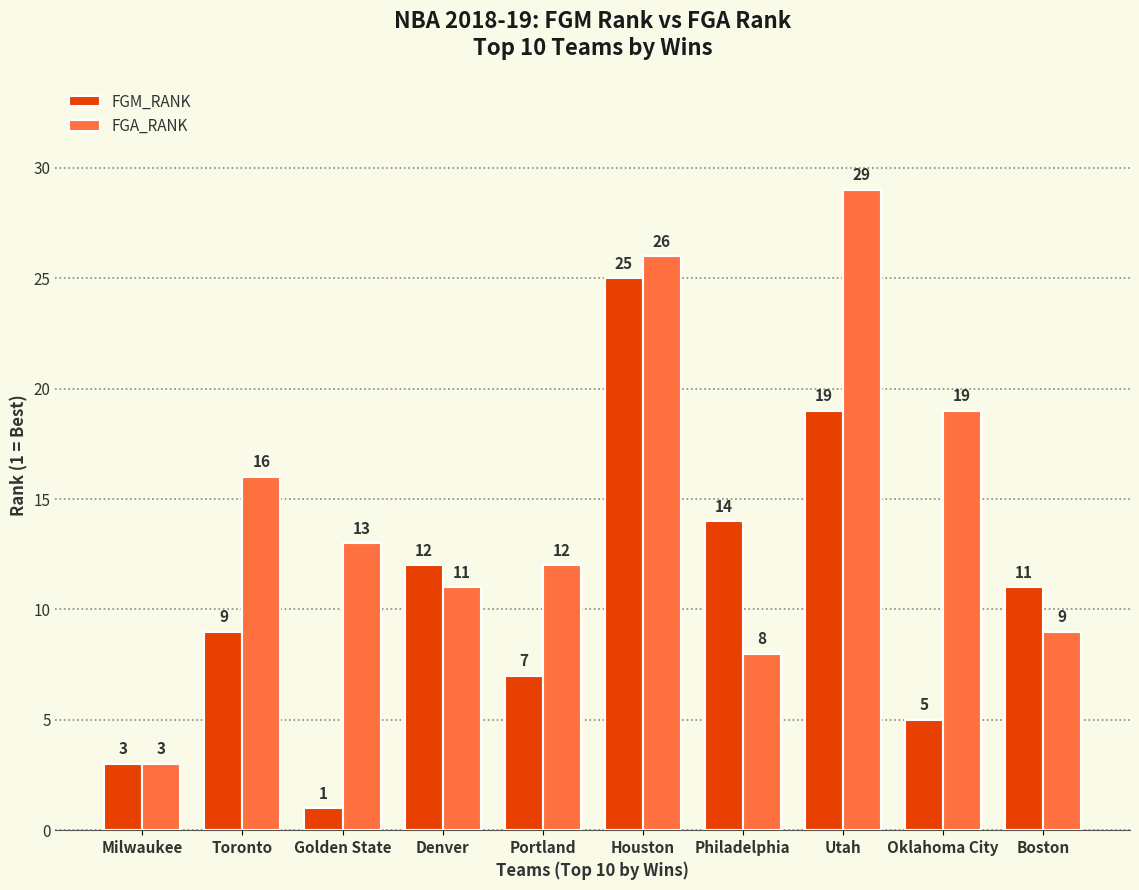

Is the value of FGM_RANK at Oklahoma City greater than the value of FGA_RANK at Toronto?

No